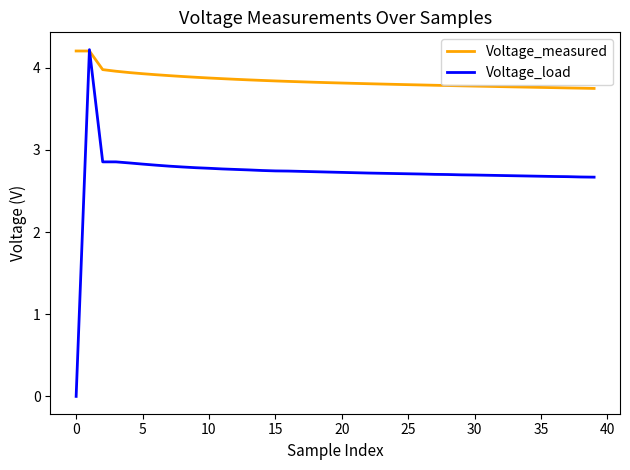

How many series are shown in this chart?

2